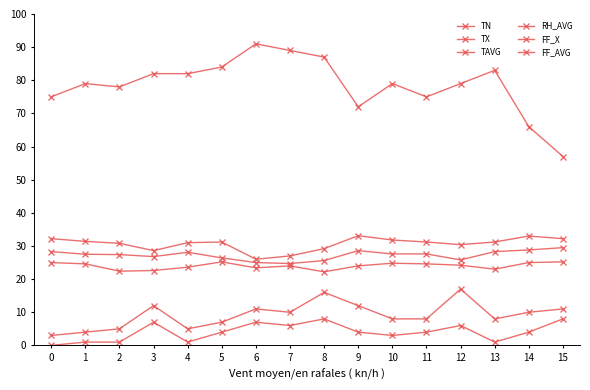

Which series has the widest spread of values?

RH_AVG